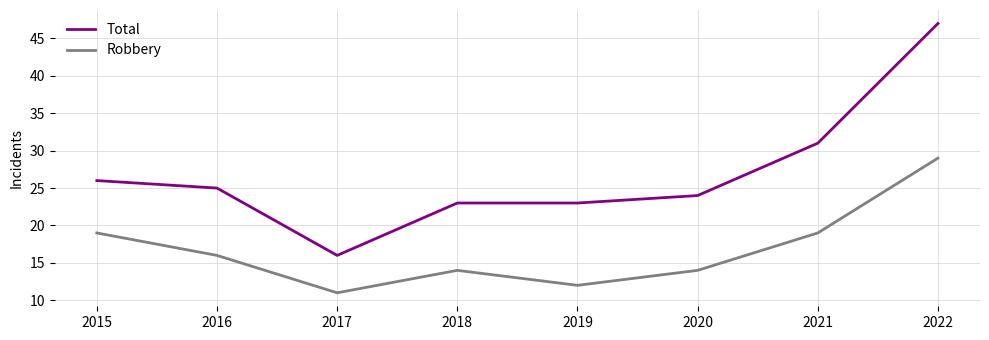

True or false: Robbery and Total intersect in this chart.

False